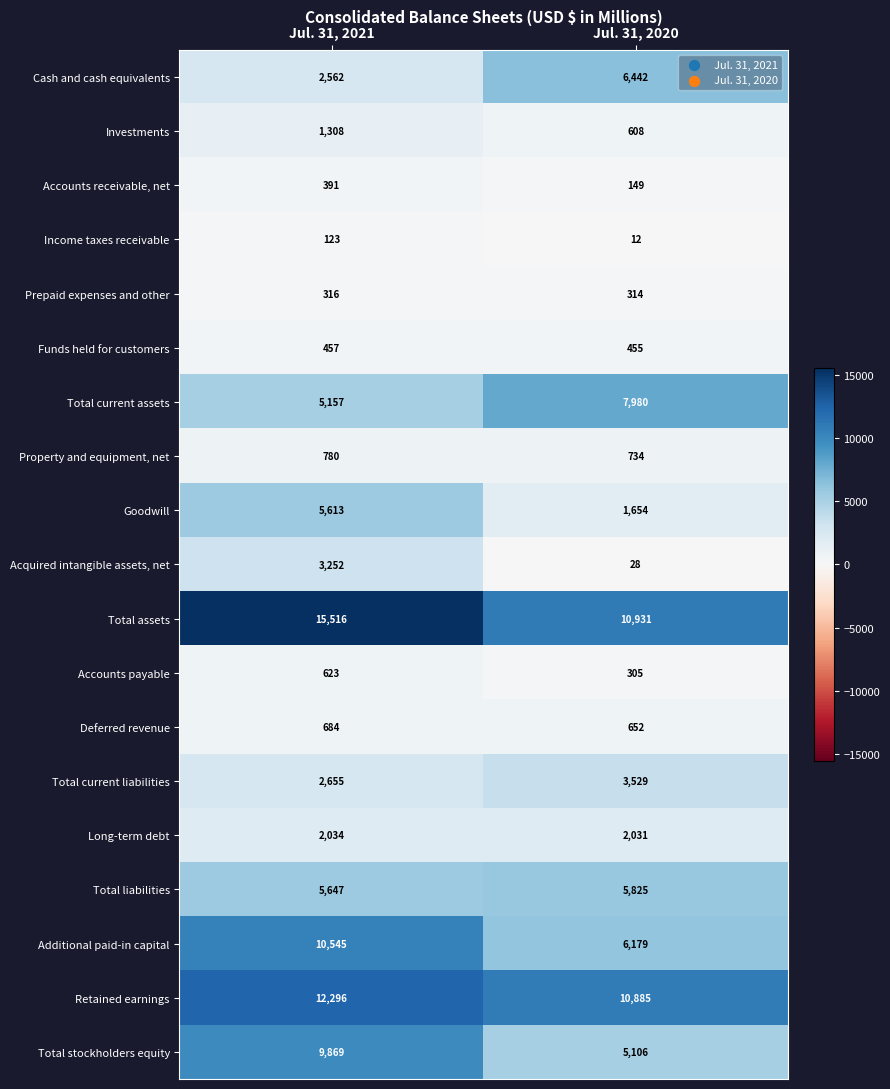

Where is Cash and cash equivalents nearest to the value 4502?

Jul. 31, 2021